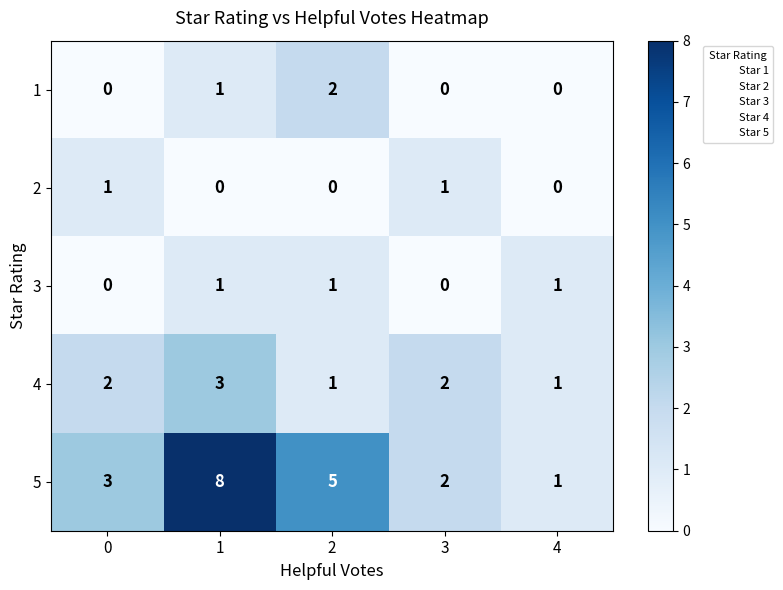

Count the 3 values in the range 0 to 1.

5